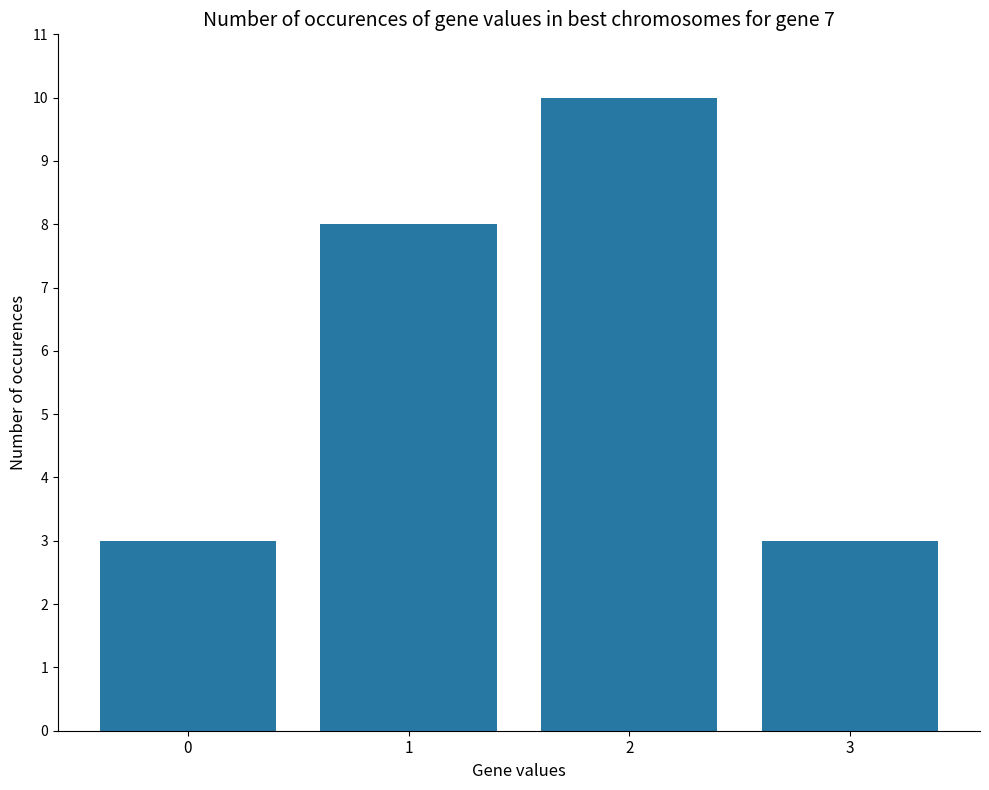

What is the difference between the second highest and second lowest values?

5